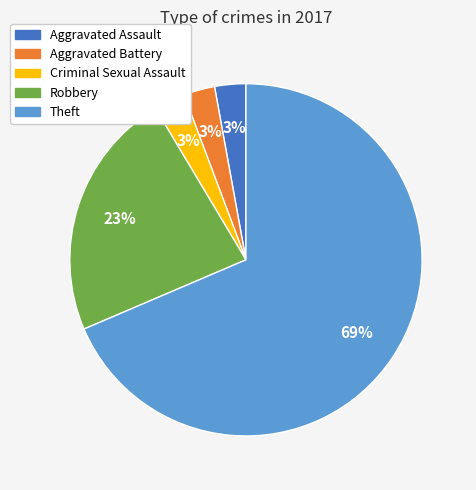

Is there any slice that represents more than half of the pie?

Yes